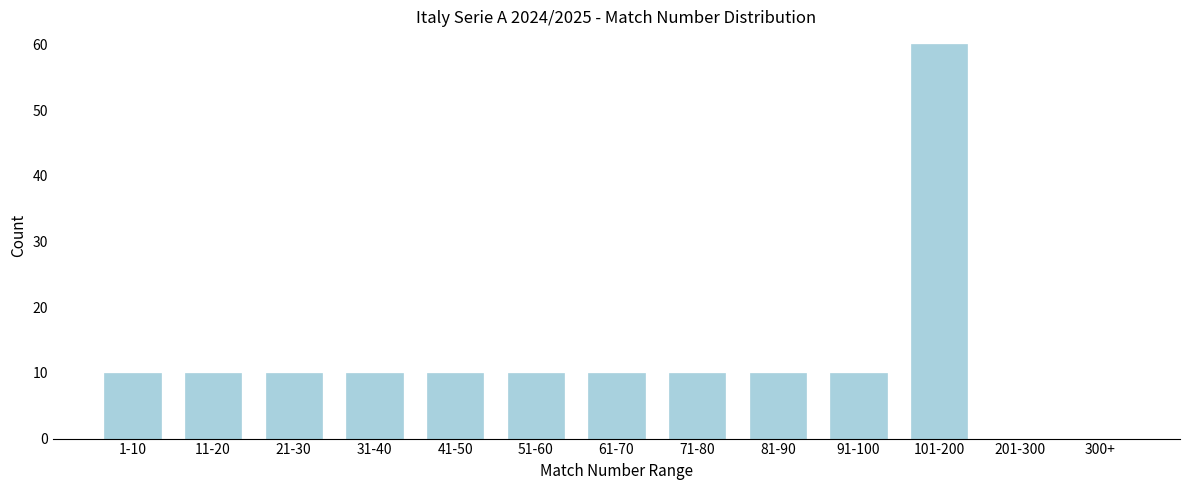

Reading left to right, list all the values displayed in this chart.

1-10=10	11-20=10	21-30=10	31-40=10	41-50=10	51-60=10	61-70=10	71-80=10	81-90=10	91-100=10	101-200=60	201-300=0	300+=0